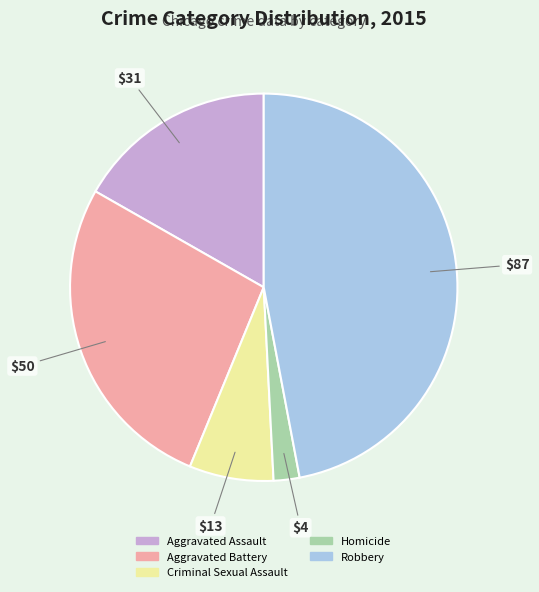

Combined, do Robbery and Criminal Sexual Assault account for over 50%?

Yes